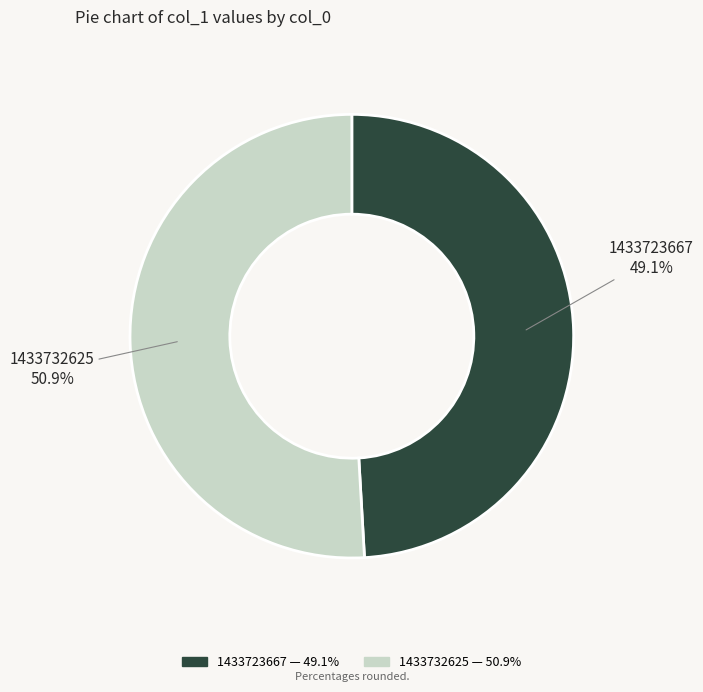

True or false: 1433723667 accounts for 64% of the total.

False